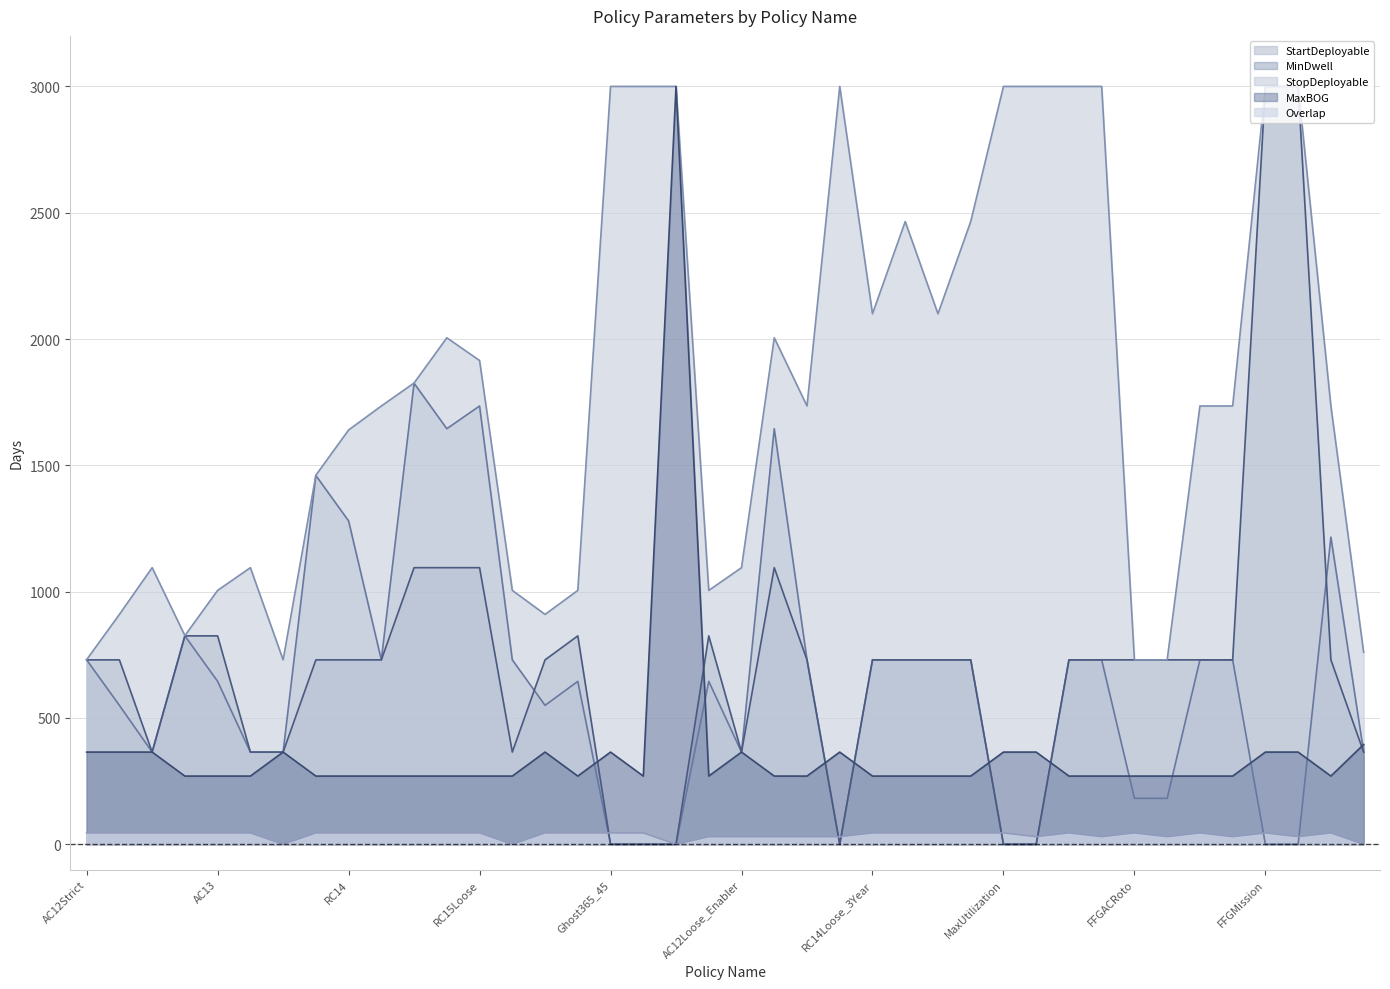

How many times do Overlap and StartDeployable cross each other?

7